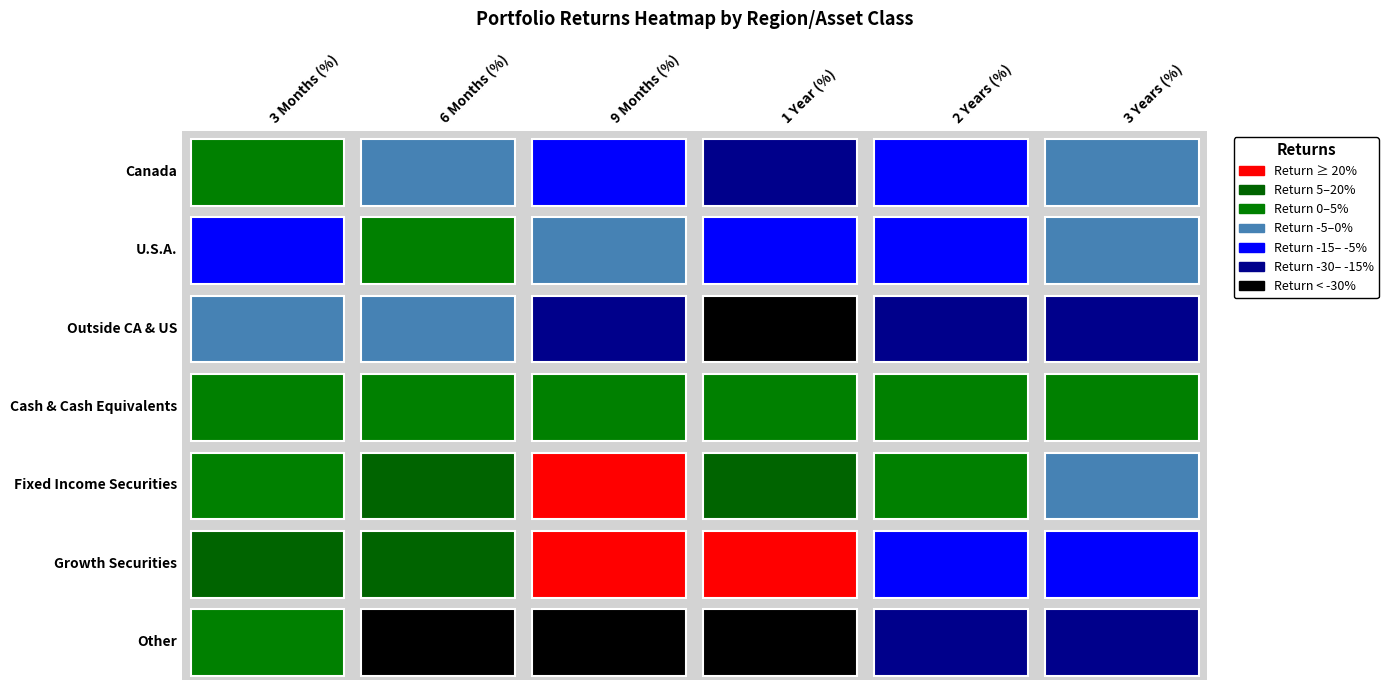

Is the value of Fixed Income Securities at 3 Years (%) greater than the value of Cash & Cash Equivalents at 6 Months (%)?

No